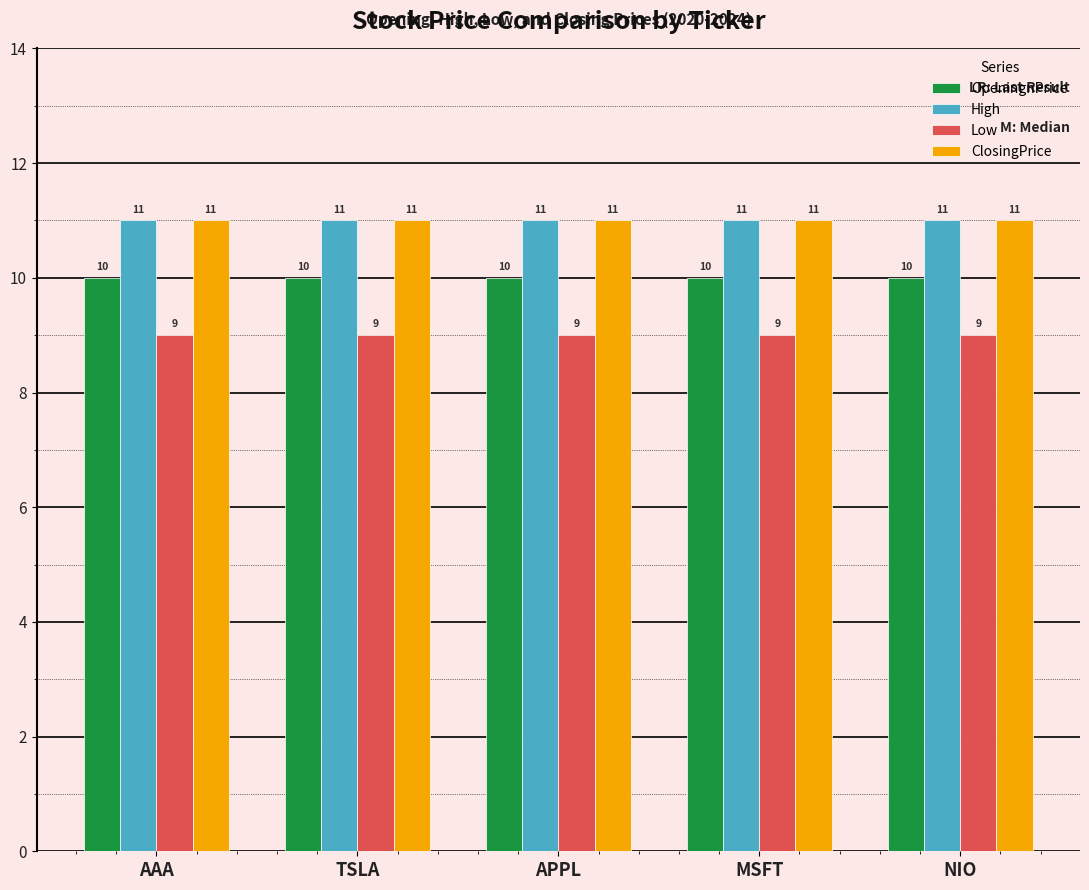

What is the difference between the highest and lowest values at NIO?

2